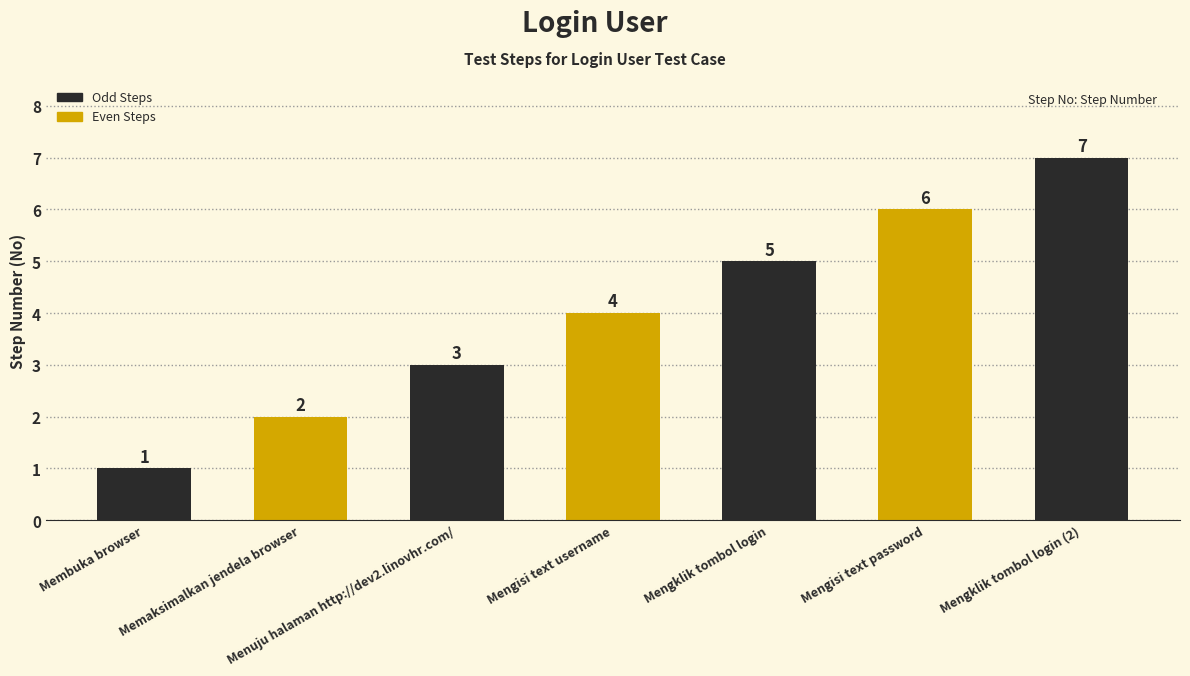

What position from the left is Mengisi text username?

4